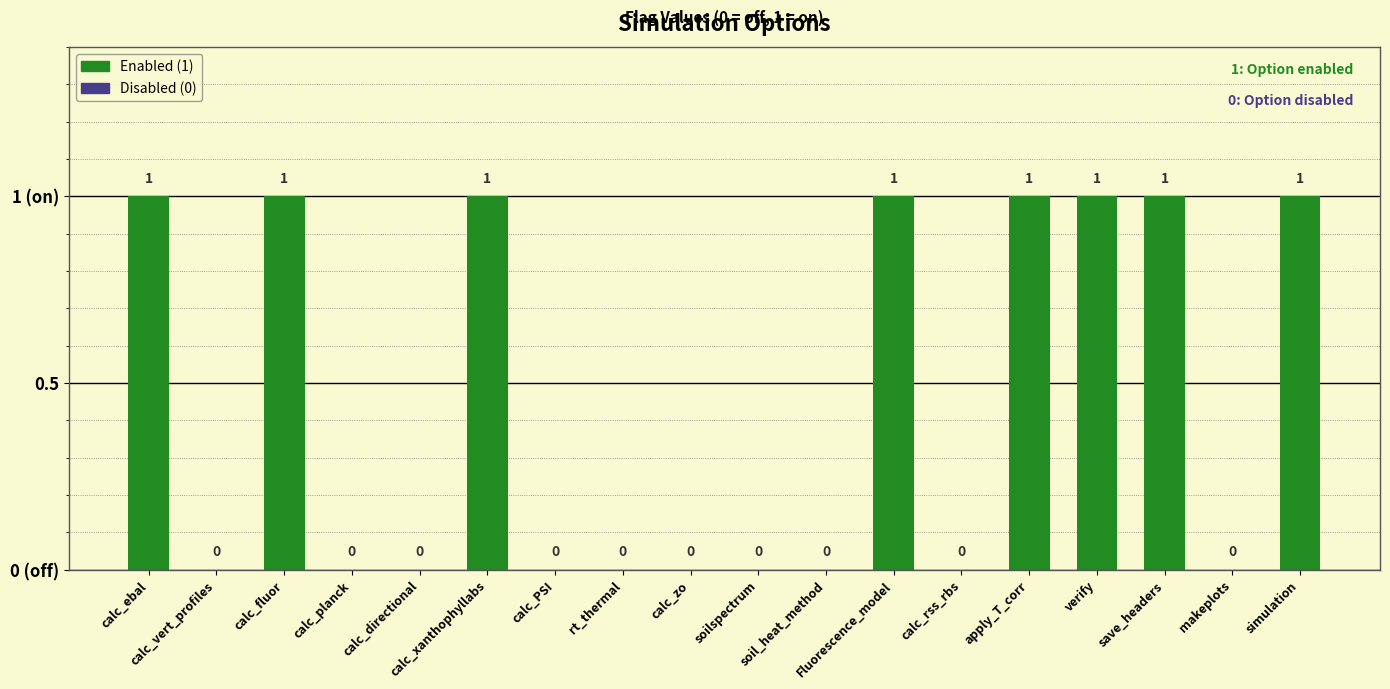

At which label is the value closest to 0?

calc_vert_profiles